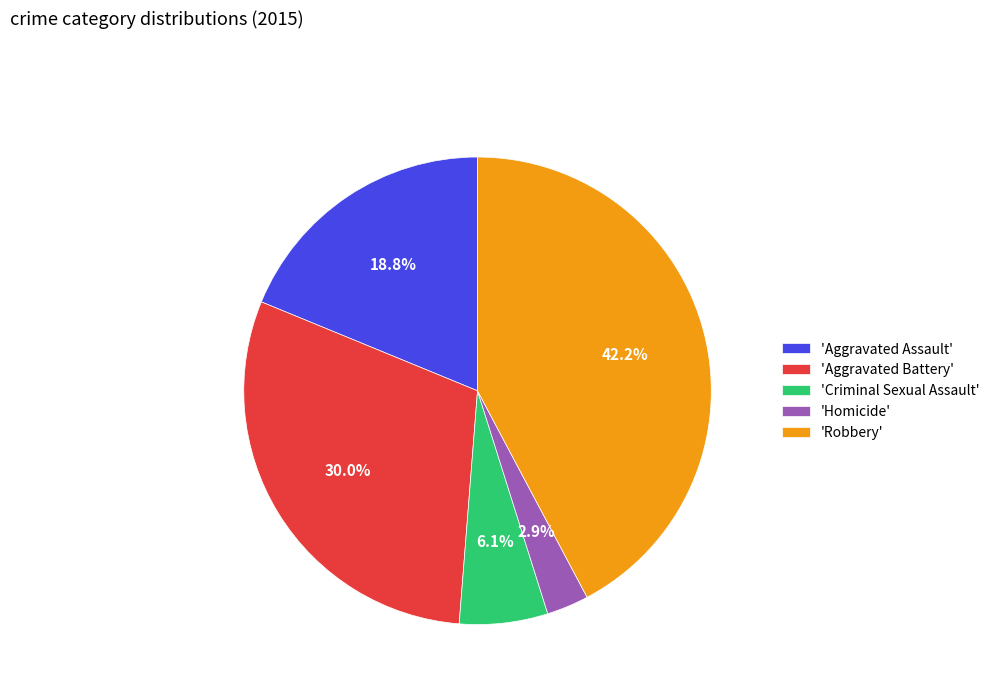

What is the total percentage of 'Robbery' and 'Criminal Sexual Assault'?

48.3%